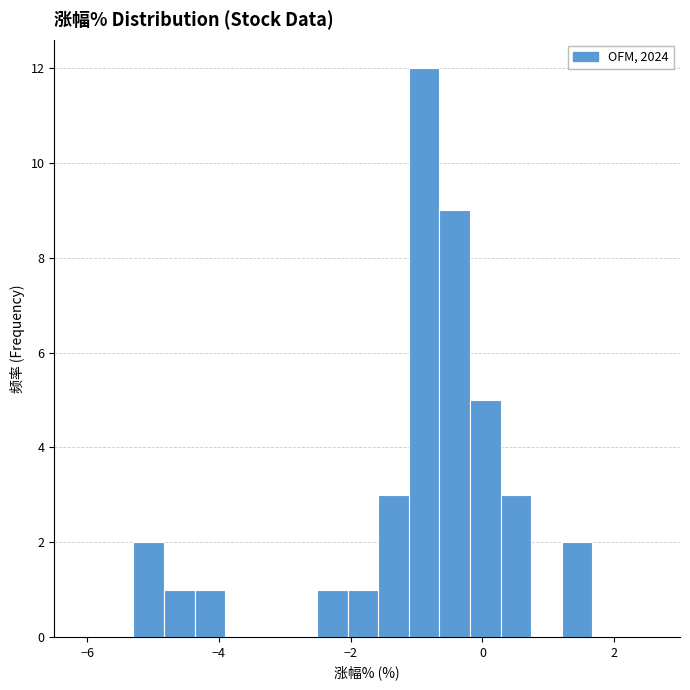

Read against the x-axis, roughly where is the centre of the tallest bar?

-0.8